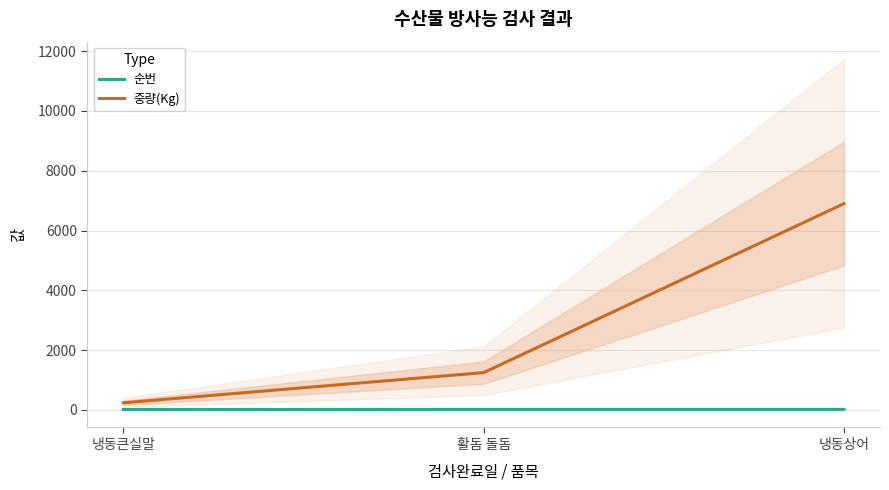

At which label does 순번 first exceed 18?

냉동상어